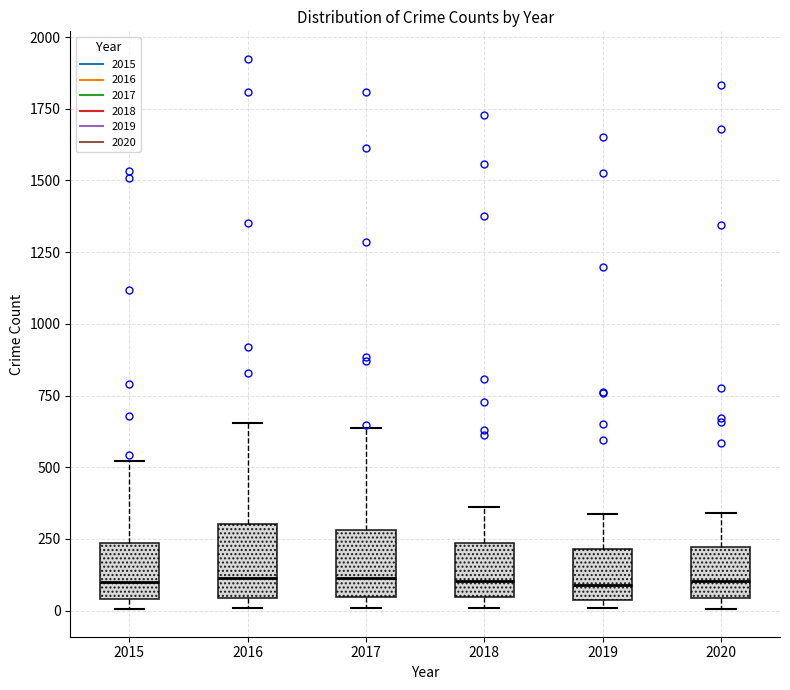

Reading left to right, read every box against the y-axis: the position of its median line, the range the box covers, and the ends of its whiskers. The values are not printed on the chart, so give them approximately, as read against the axis.

2015: median 100, box 50 to 250, whiskers 0 to 500
2016: median 100, box 50 to 300, whiskers 0 to 650
2017: median 100, box 50 to 300, whiskers 0 to 650
2018: median 100, box 50 to 250, whiskers 0 to 350
2019: median 100, box 50 to 200, whiskers 0 to 350
2020: median 100, box 50 to 200, whiskers 0 to 350